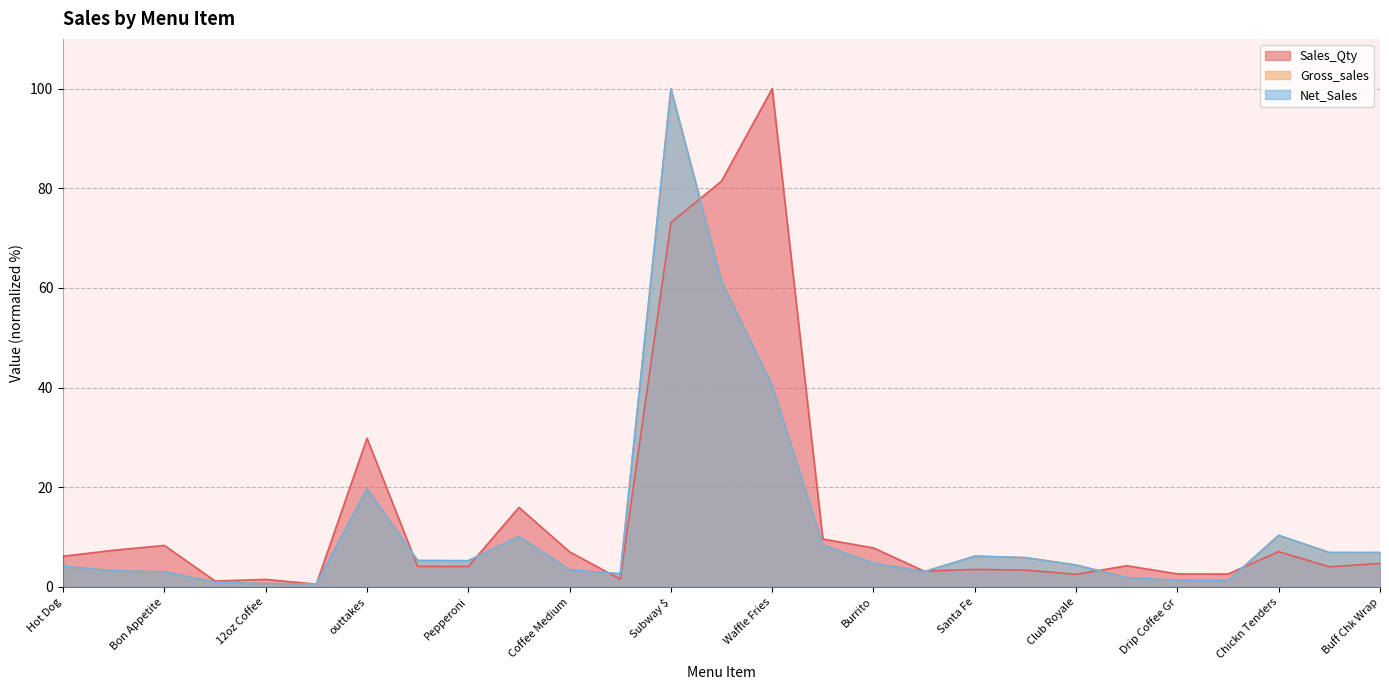

At Burrito, list the series in order from smallest to largest.

Gross_sales, Net_Sales, Sales_Qty